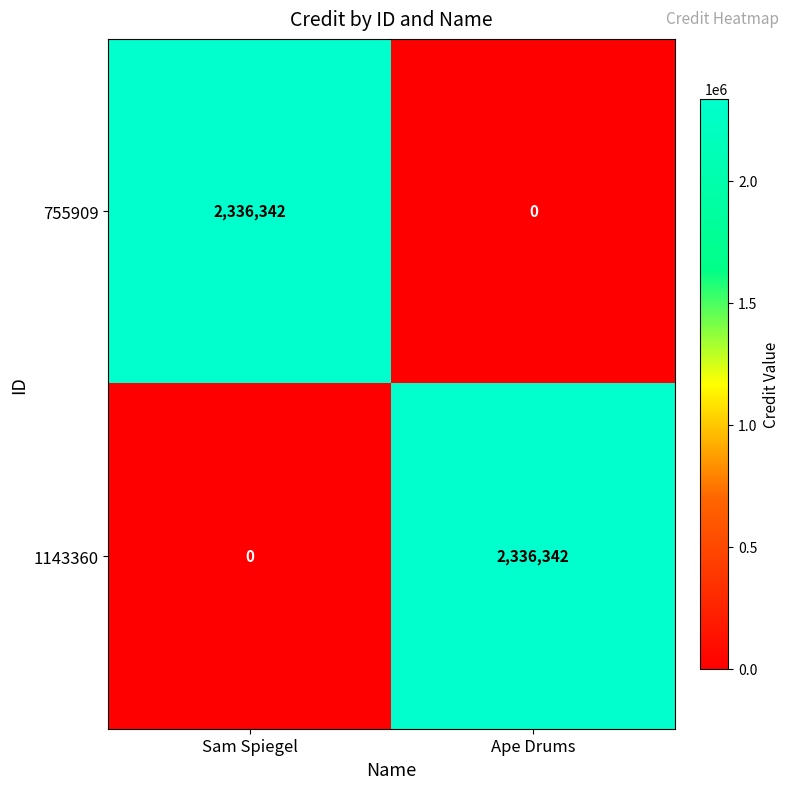

What is the difference between the highest and lowest values at Sam Spiegel?

2336342